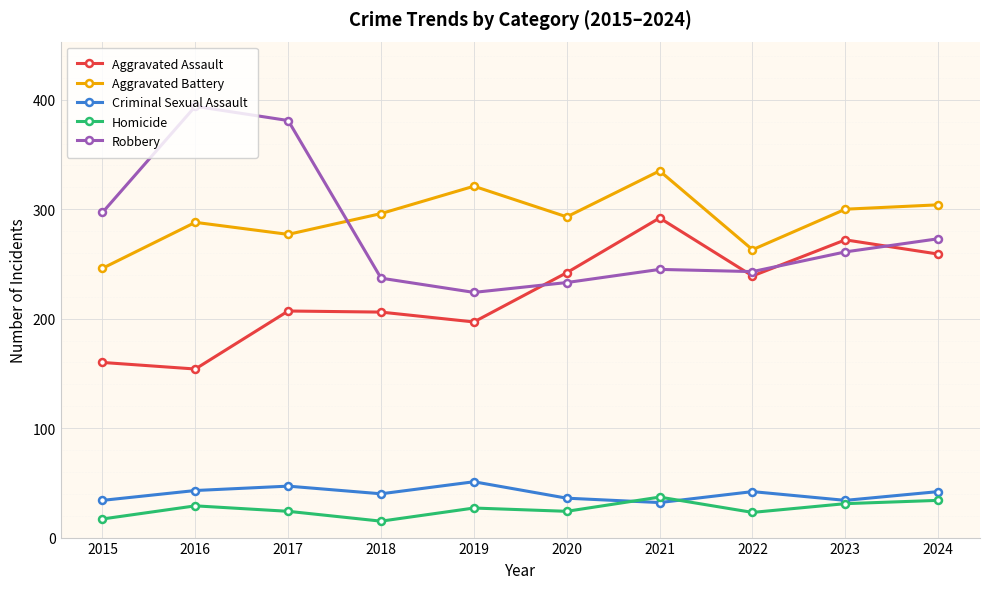

Where is Robbery nearest to the value 309?

2015